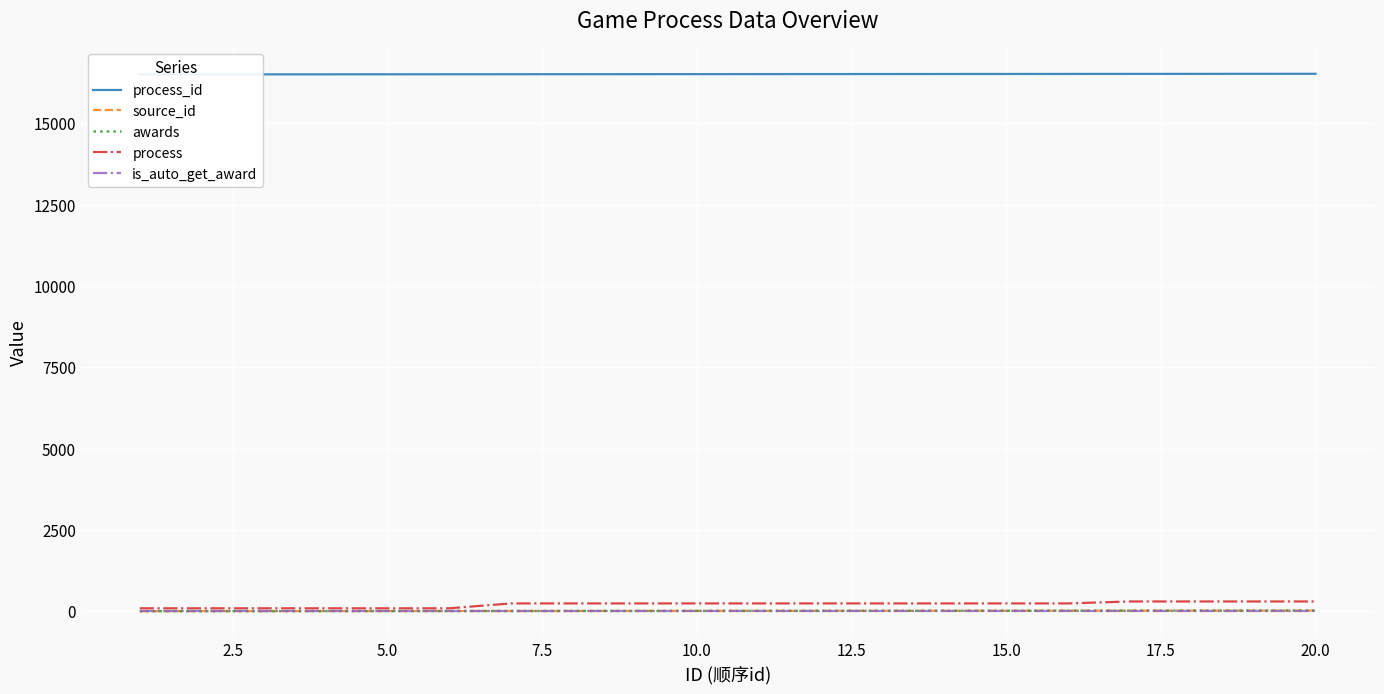

What is the average value of the awards series?

10